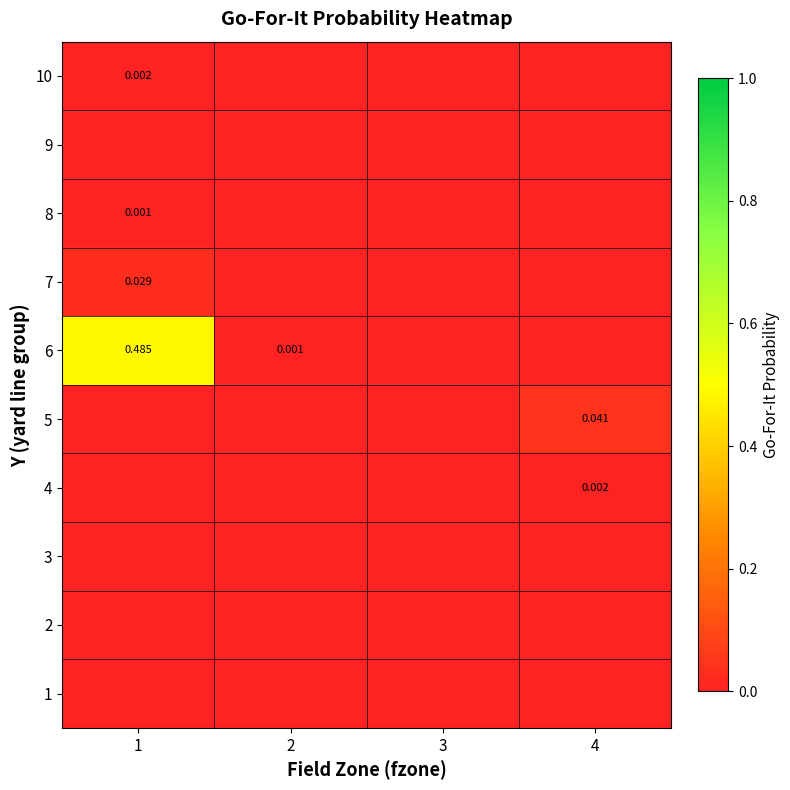

The value of 7 at 3 is 0.0. True or false?

True